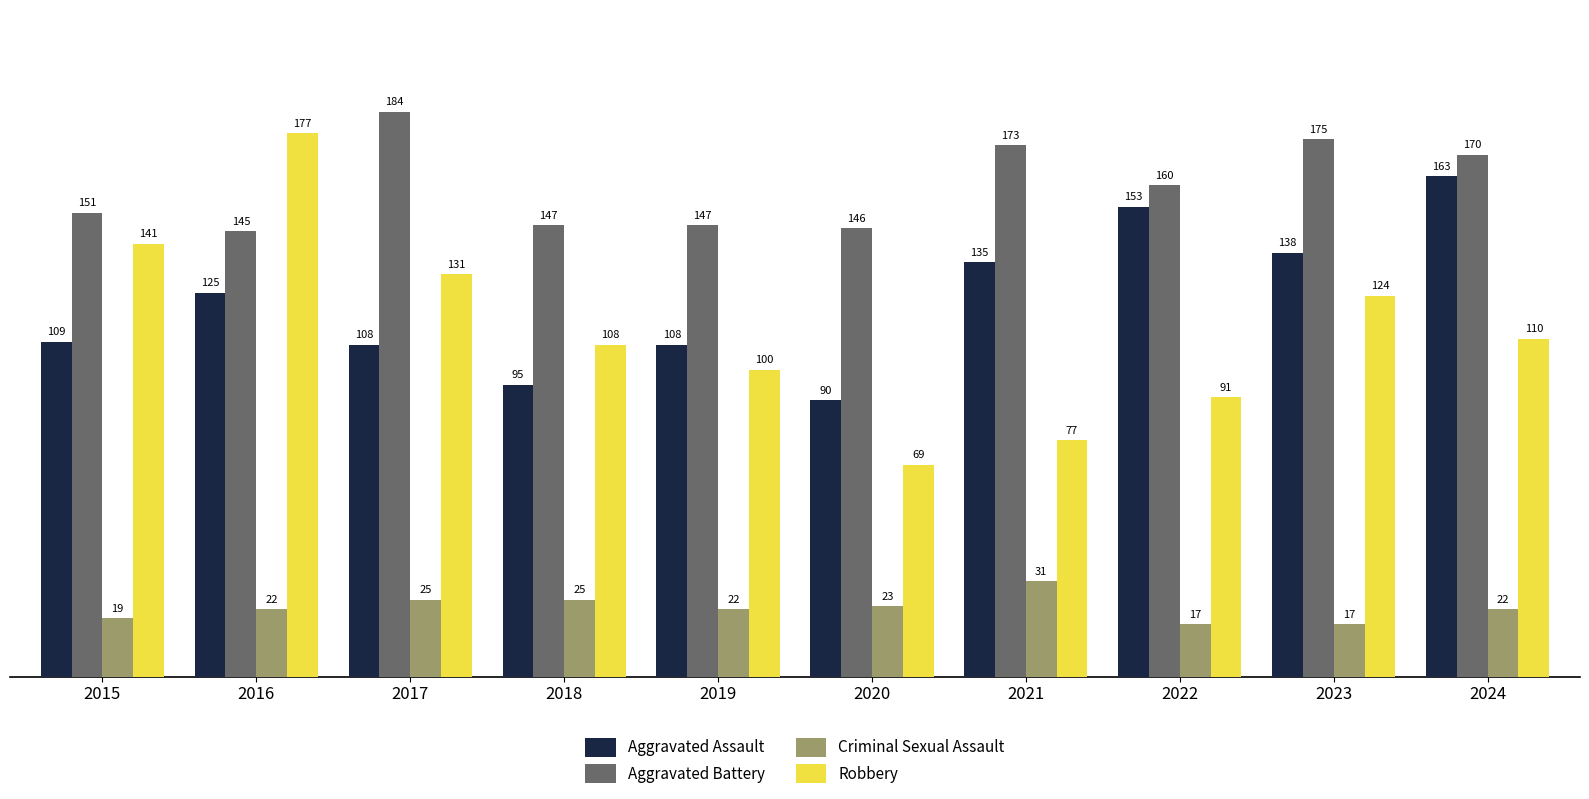

List the series in order of their peak value, lowest first.

Criminal Sexual Assault, Aggravated Assault, Robbery, Aggravated Battery